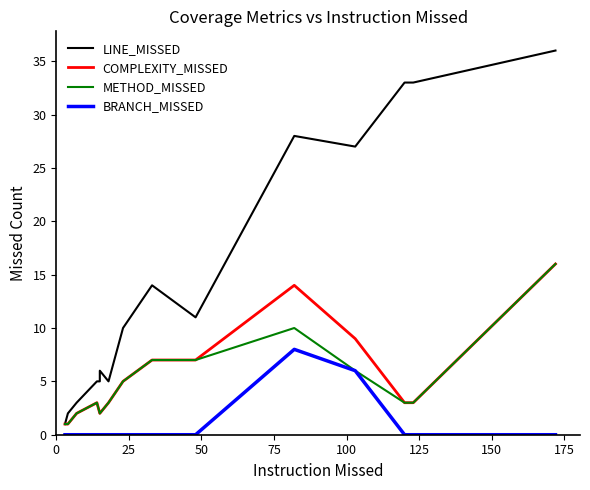

True or false: COMPLEXITY_MISSED and METHOD_MISSED cross at least once.

False